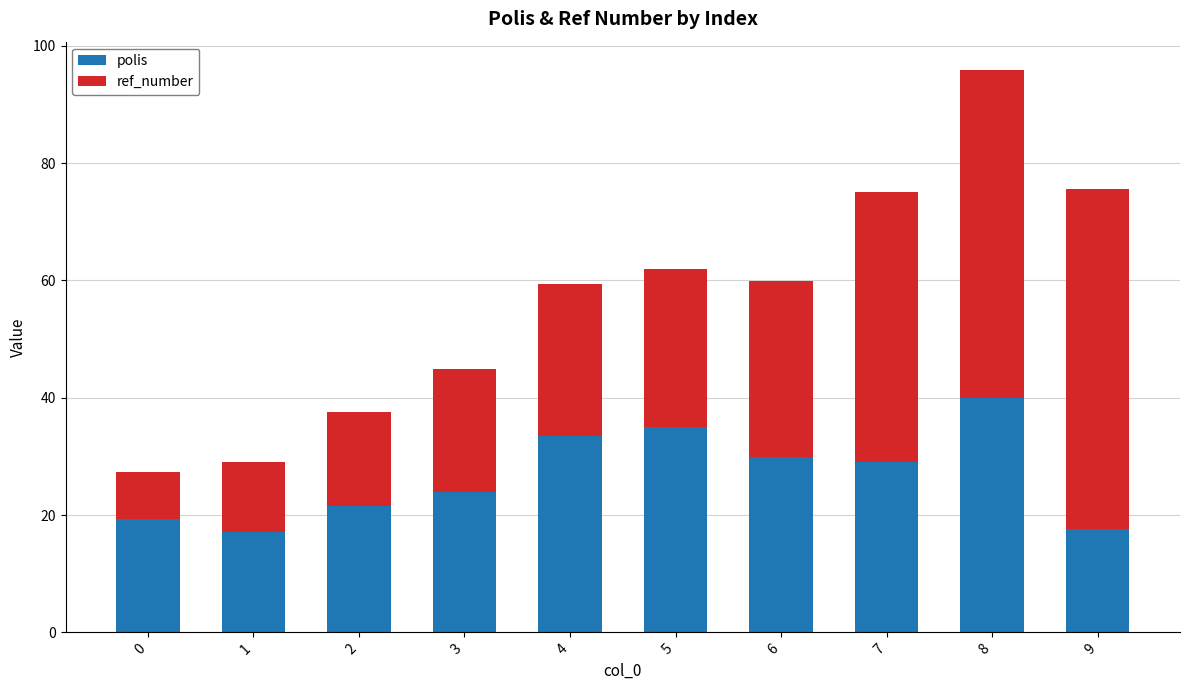

Where is polis nearest to the value 28?

7